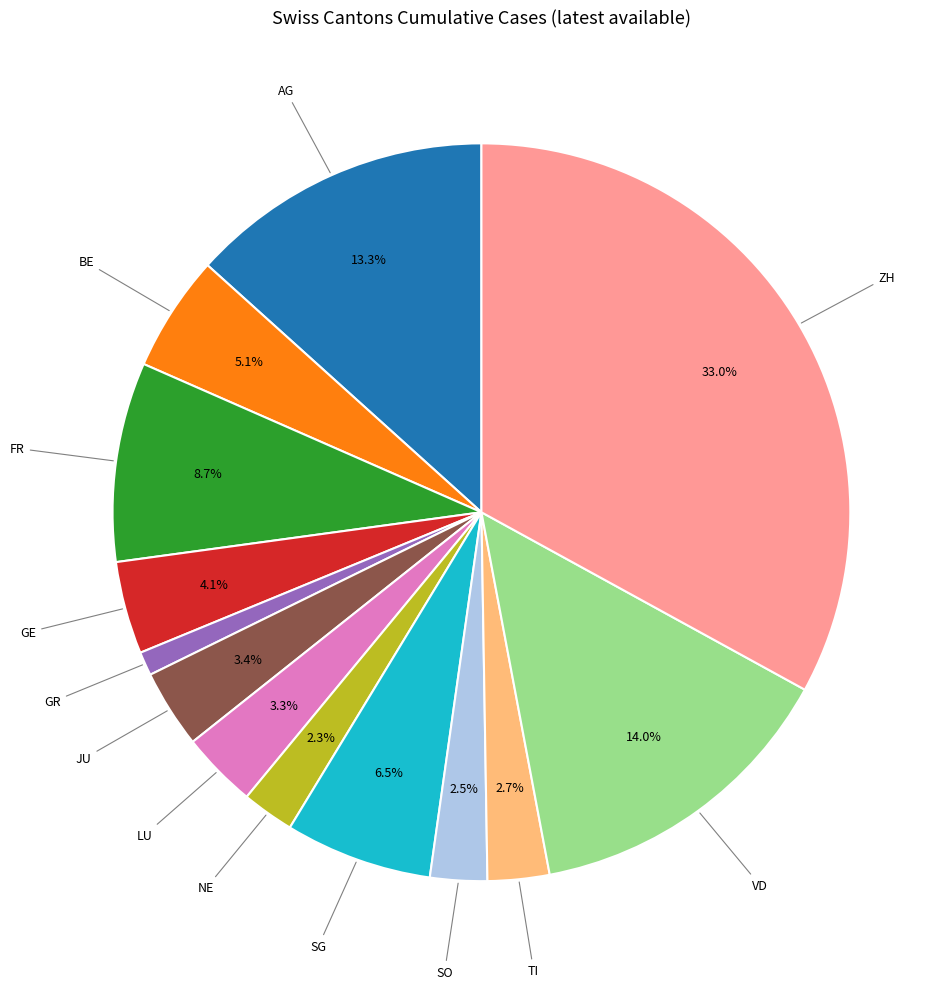

Does any single category account for the majority?

No